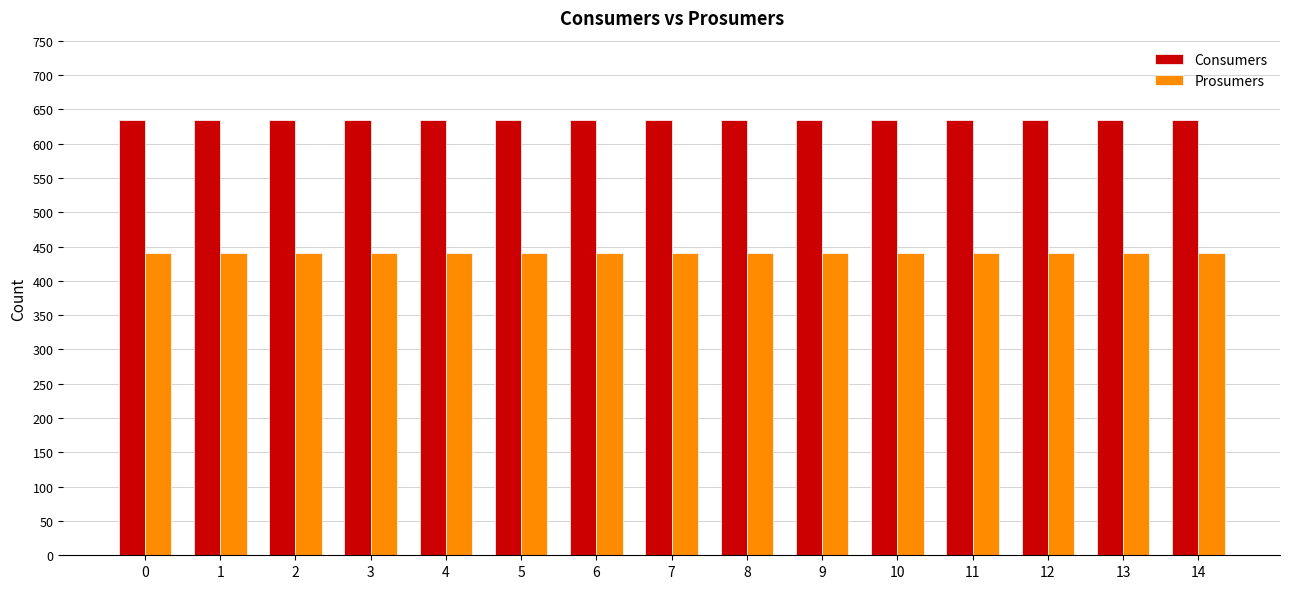

Reading left to right, list all the values displayed in this chart.

Consumers: 635	635	635	635	635	635	635	635	635	635	635	635	635	635	635
Prosumers: 440	440	440	440	440	440	440	440	440	440	440	440	440	440	440